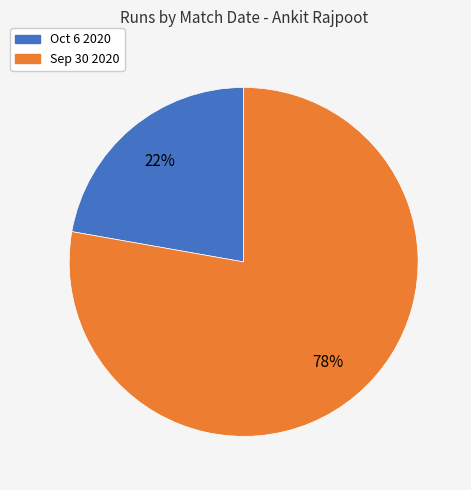

Do Sep 30 2020 and Oct 6 2020 together represent more than half of the pie?

Yes